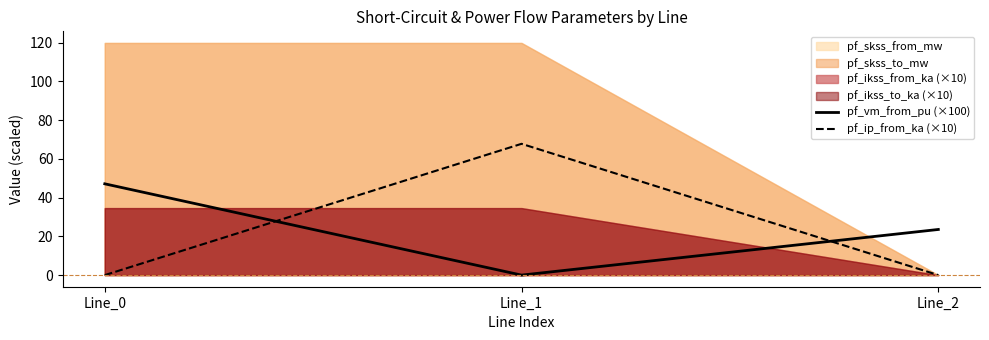

List the labels in order of pf_vm_from_pu (×100) value, smallest first.

Line_1, Line_2, Line_0